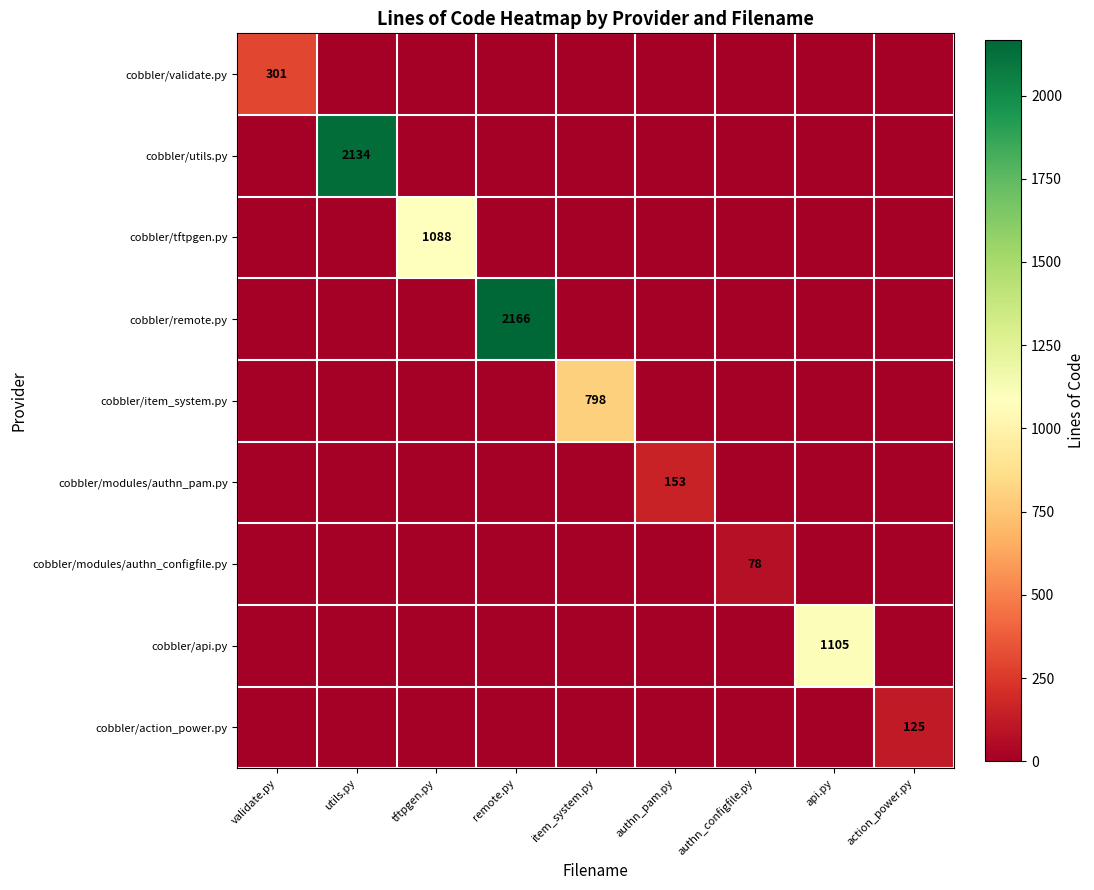

At how many categories does at least one series exceed 536?

5